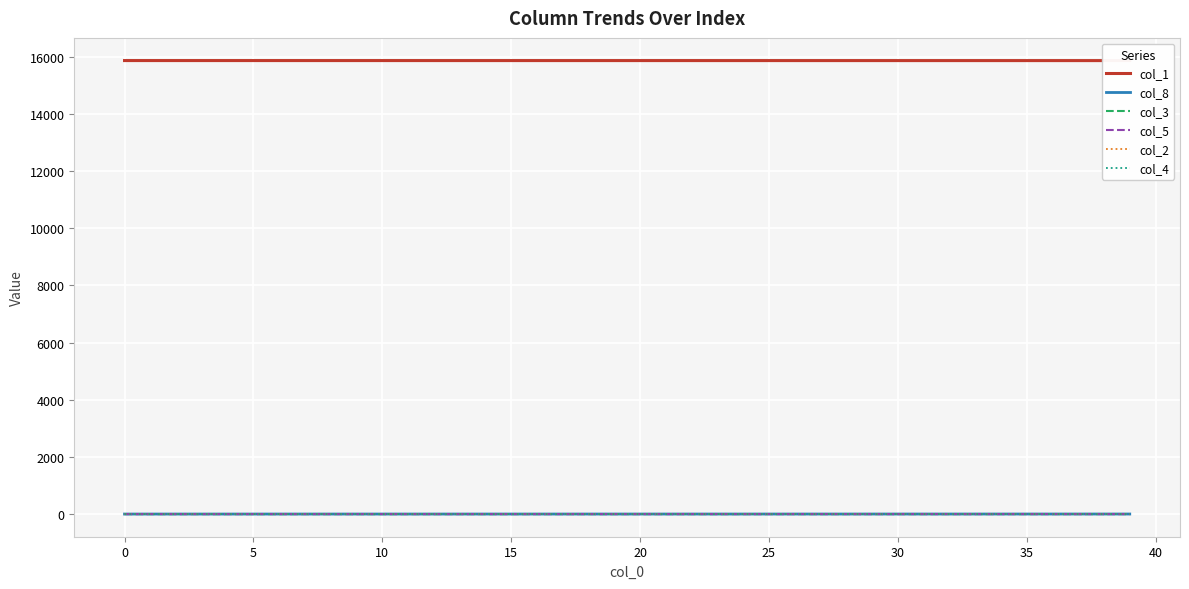

Is it true that col_4 equals 0.0 at 38?

True